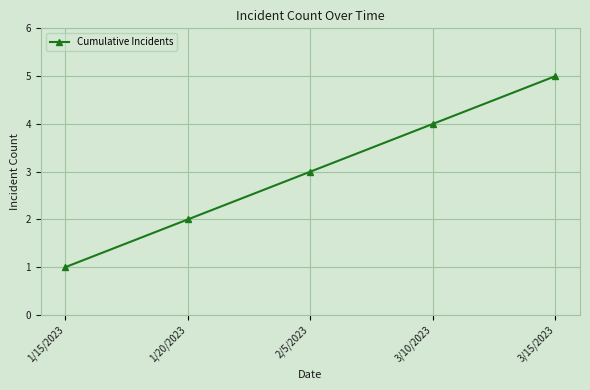

Which label corresponds to the smallest value in the chart?

1/15/2023